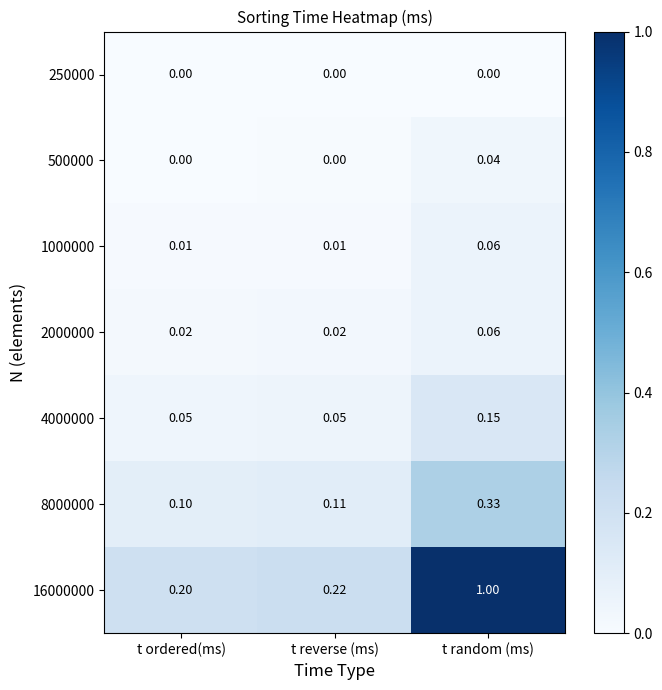

Between t ordered(ms) and t reverse (ms), which series saw the biggest shift?

16000000